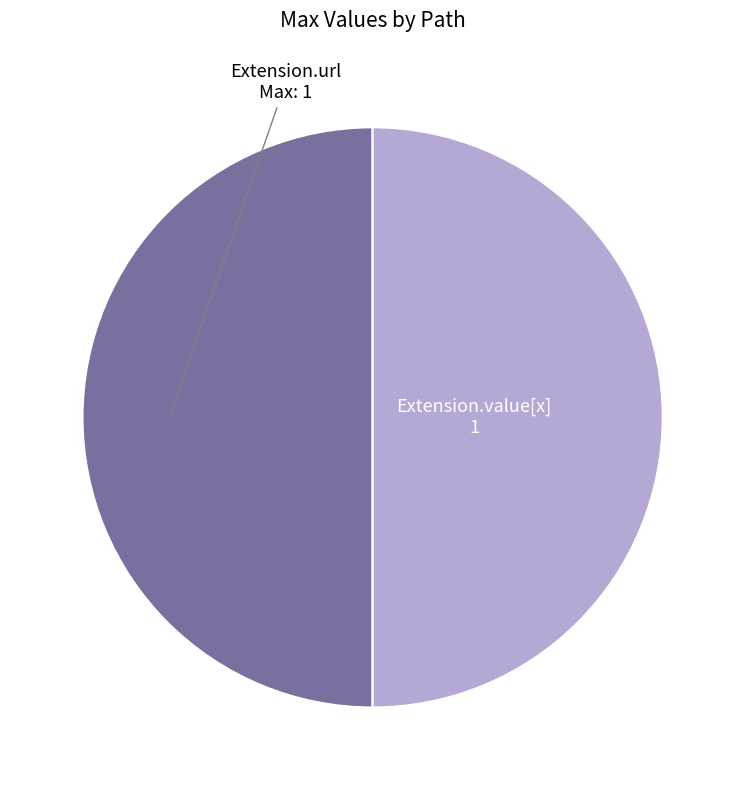

How many segments does this pie chart have?

2